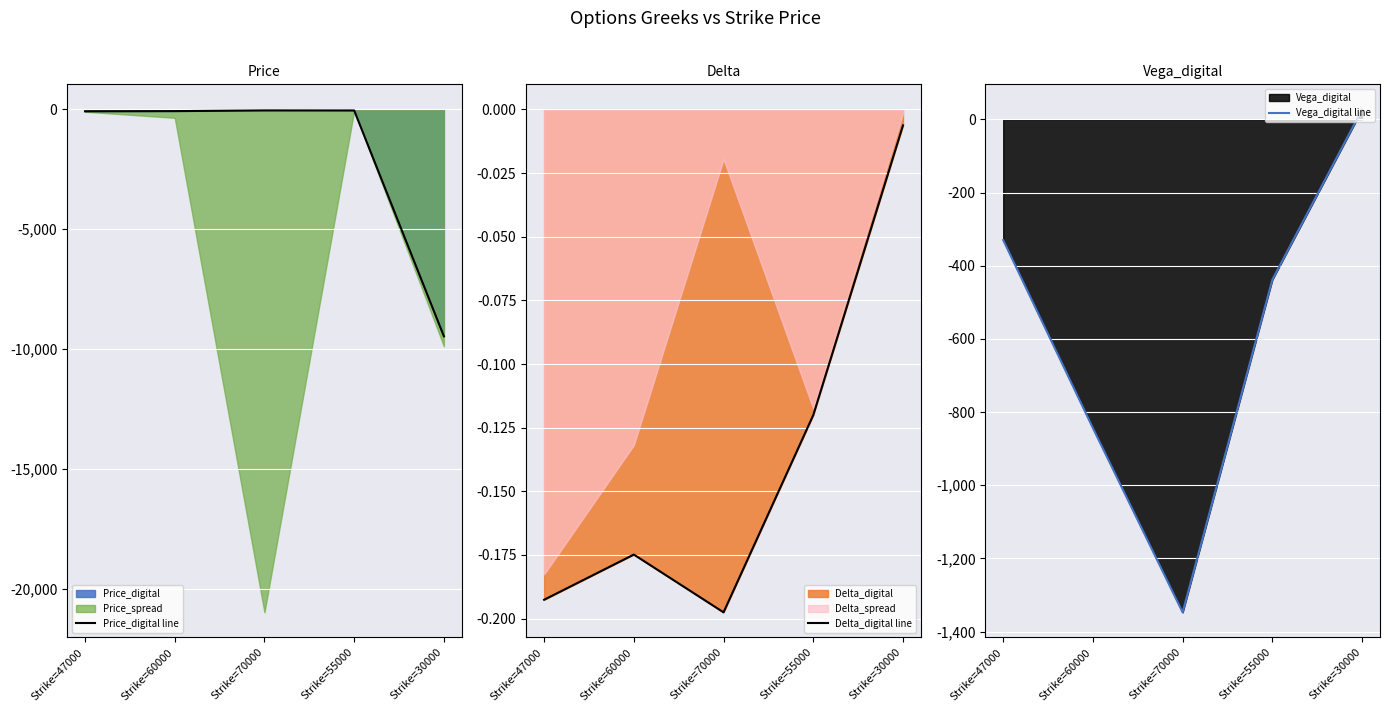

At which category is the sum across all series the highest?

Strike=47000